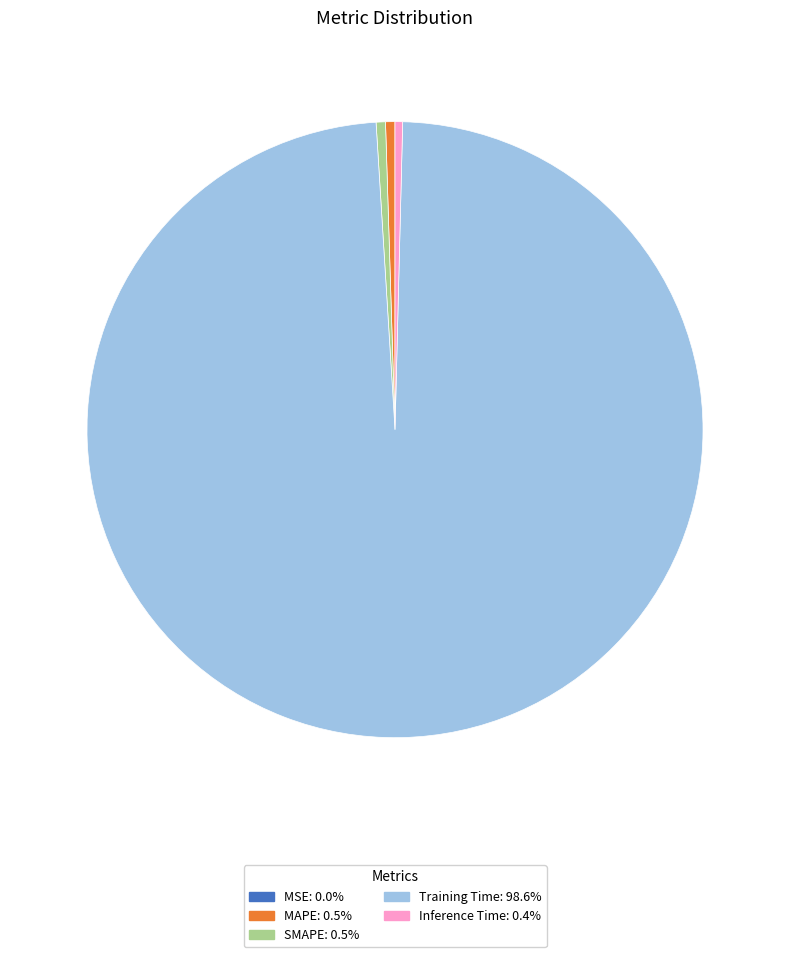

Which has a higher value, MAPE or Training Time?

Training Time